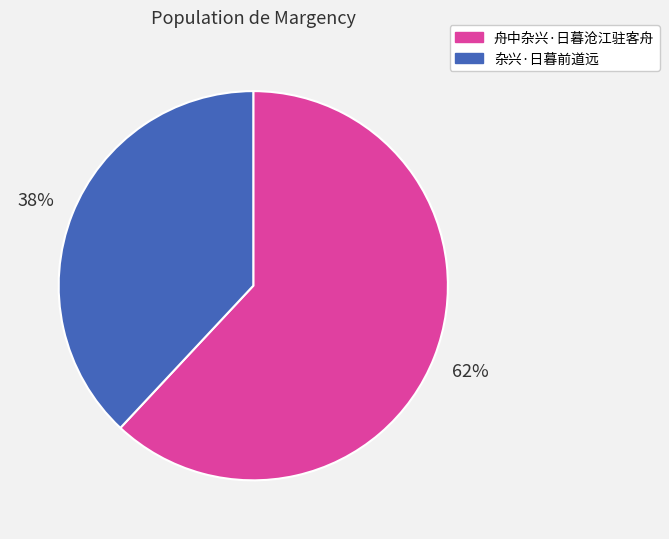

Do 杂兴·日暮前道远 and 舟中杂兴·日暮沧江驻客舟 together represent more than half of the pie?

Yes